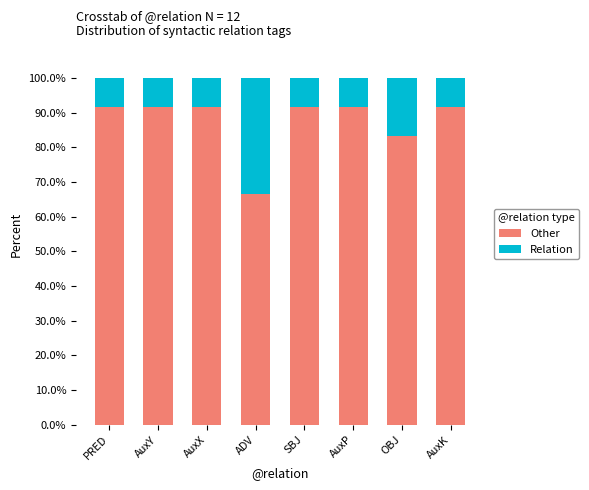

What is the difference between the second highest and second lowest values in the Other series?

8.3